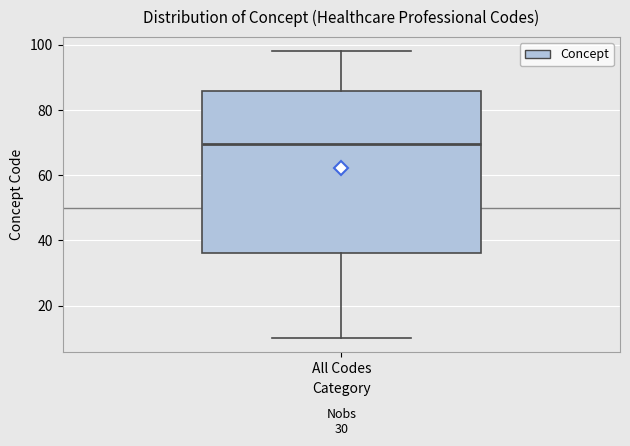

Where does the lower whisker of the box for All Codes end on the y-axis? The values are not printed on the chart, so give them approximately, as read against the axis.

10